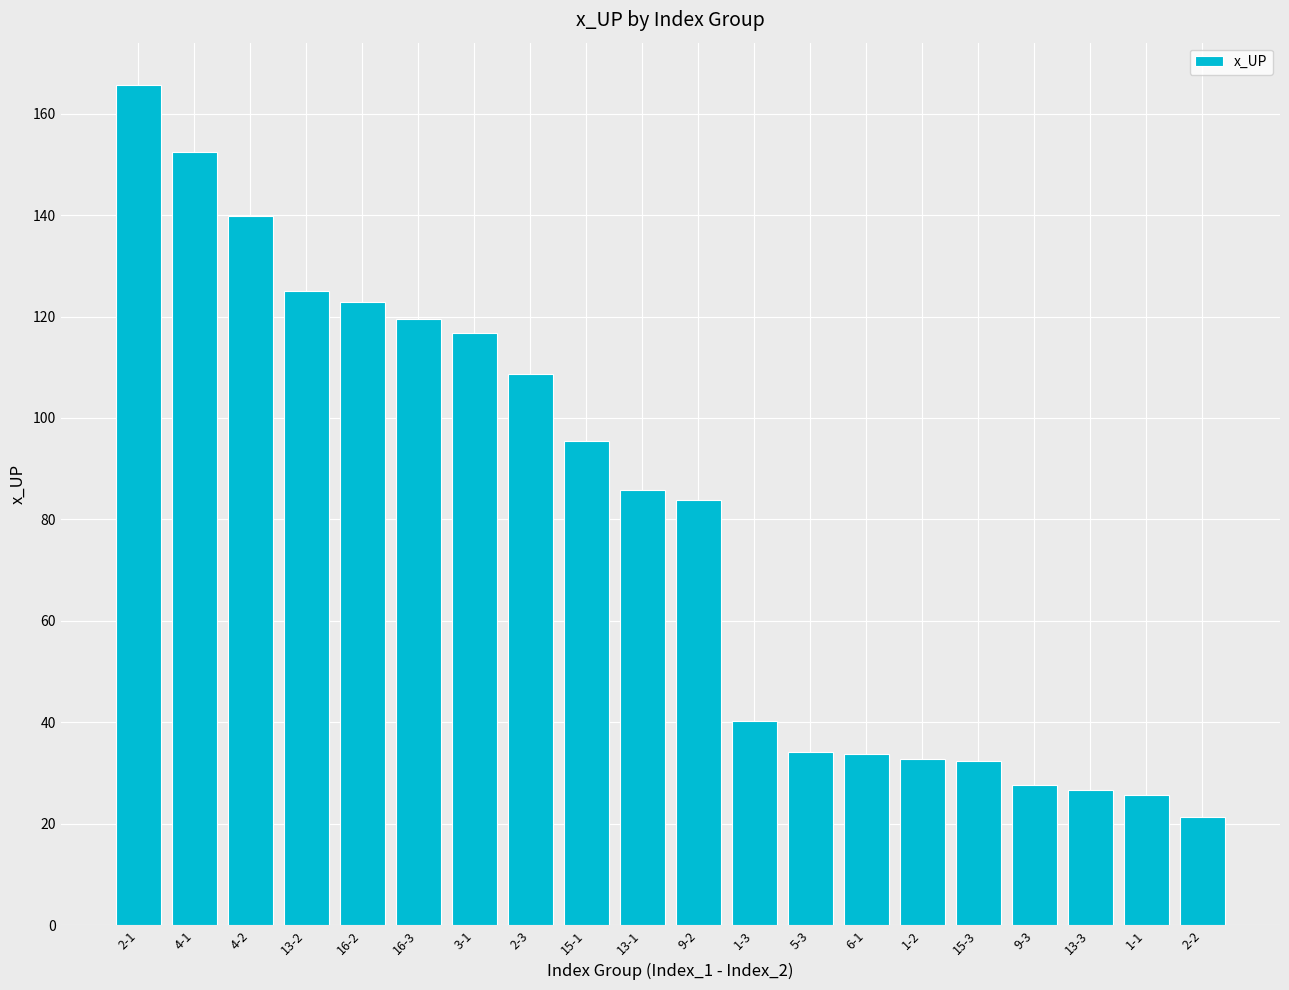

The value at 9-2 is 83.8. True or false?

True